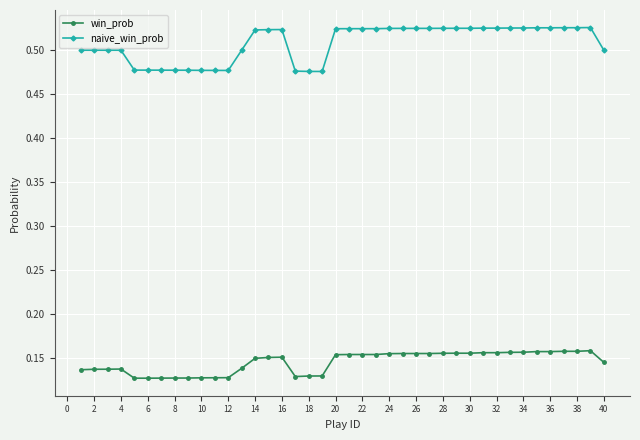

List the series in order of their overall mean, highest first.

naive_win_prob, win_prob